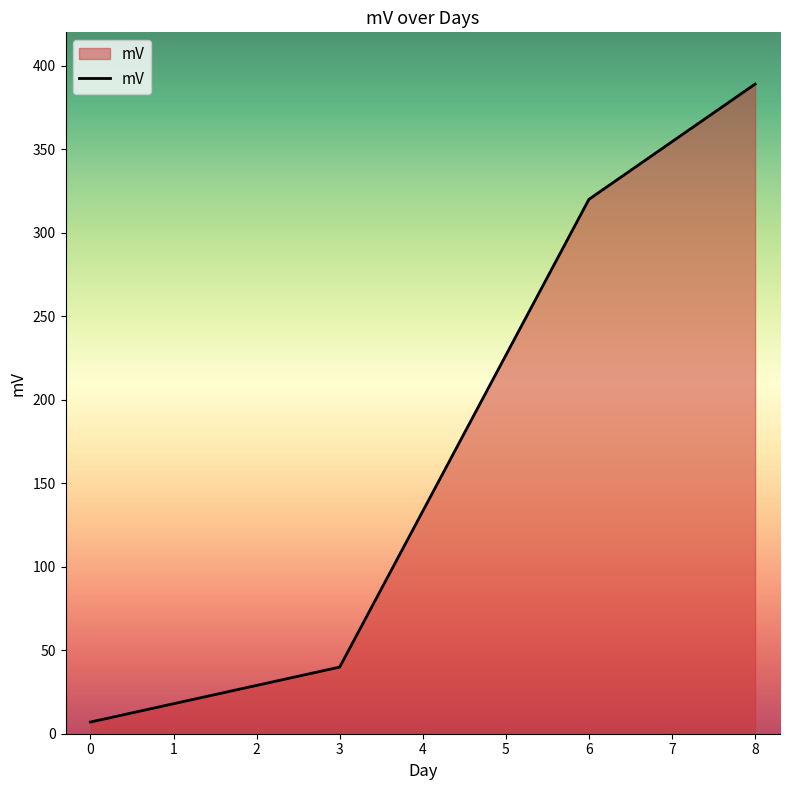

Reading left to right, transcribe all the data shown in this chart.

7.0	39.9	320.0	389.0